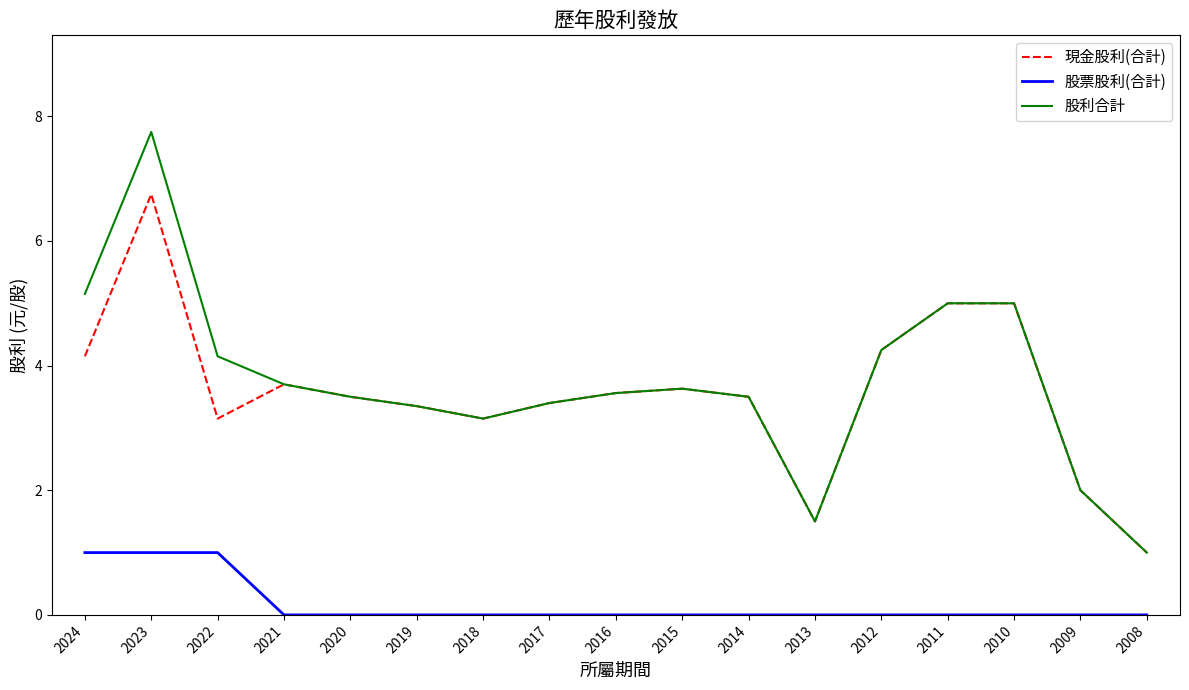

True or false: 股票股利(合計) and 現金股利(合計) cross at least once.

False